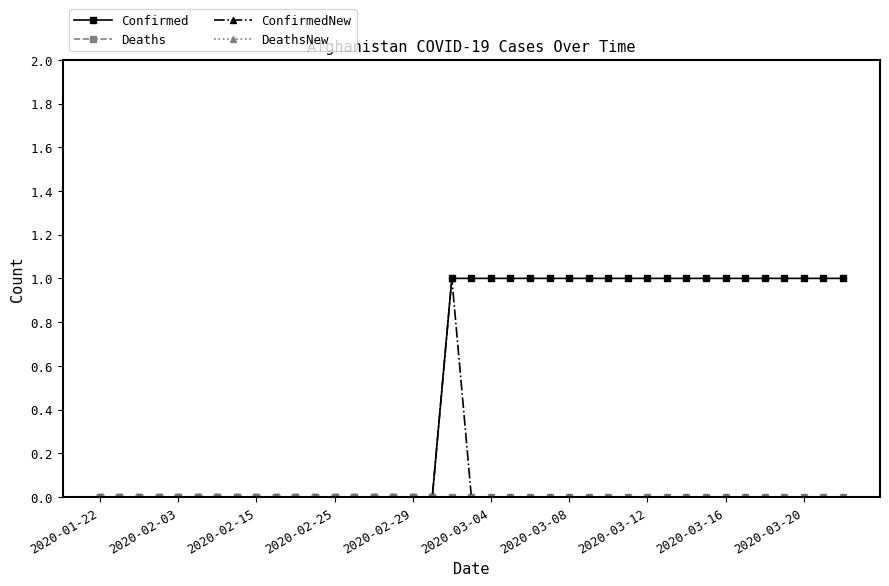

How many series are shown in this chart?

4